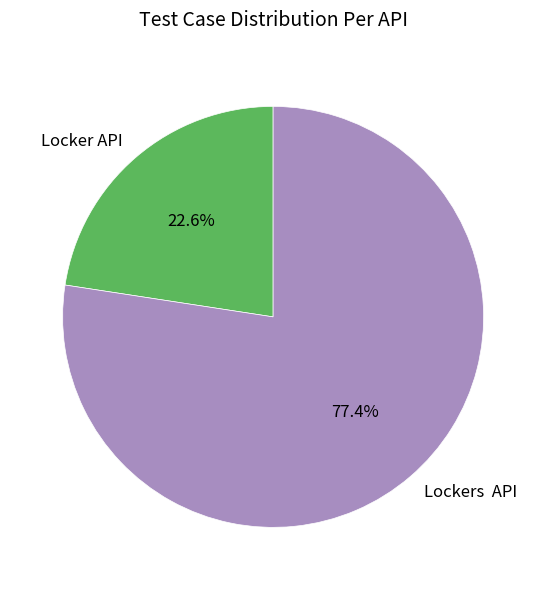

Is it true that Locker API is 13% of the pie?

False